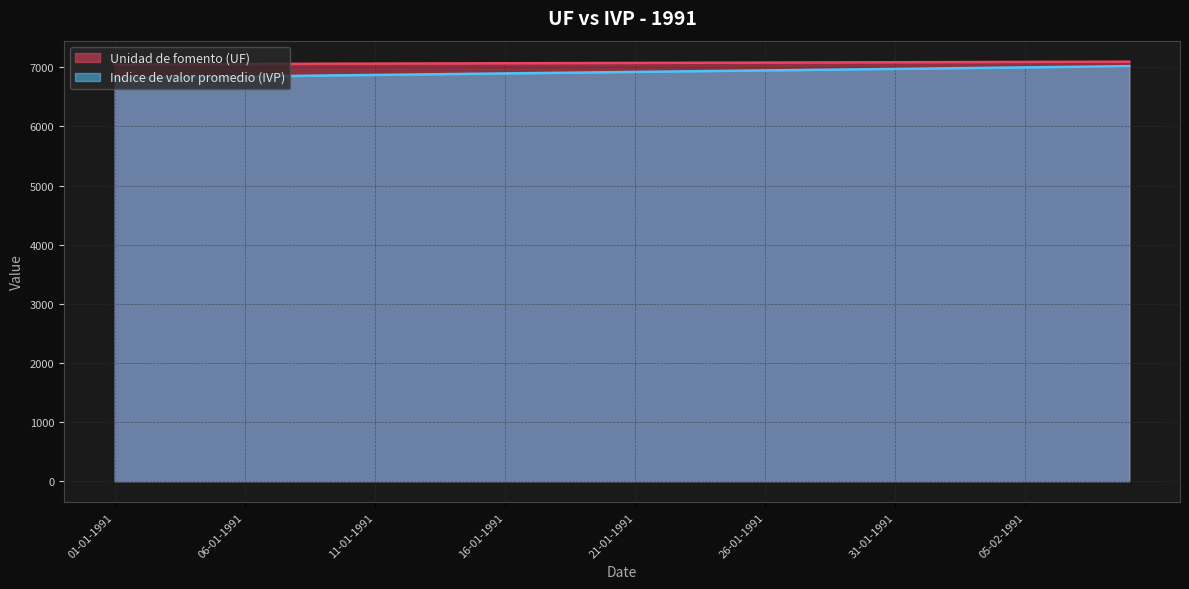

True or false: Unidad de fomento (UF) and Indice de valor promedio (IVP) intersect in this chart.

False